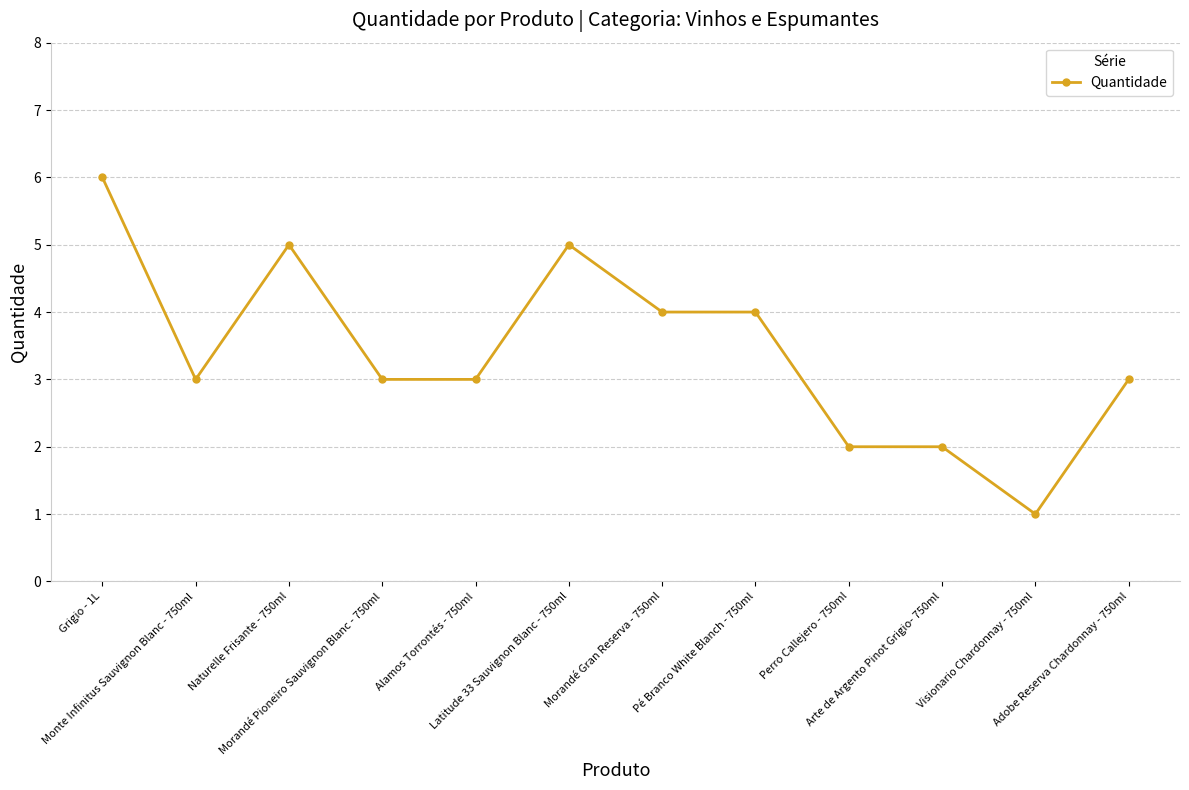

What is the value of the 6th point from the left?

5